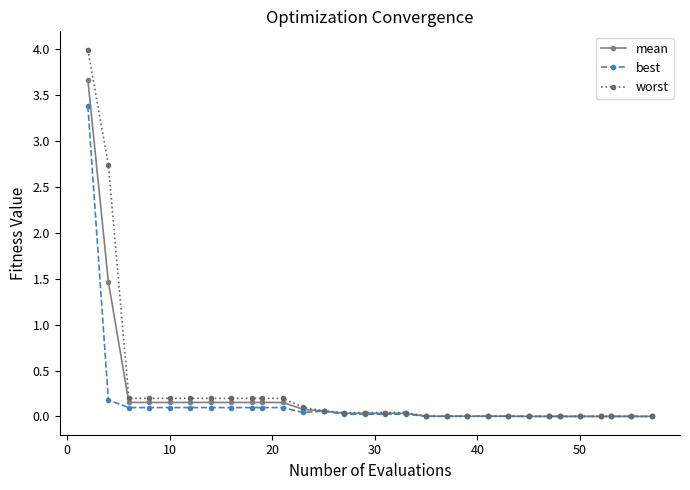

What is the highest value of the worst series?

4.0